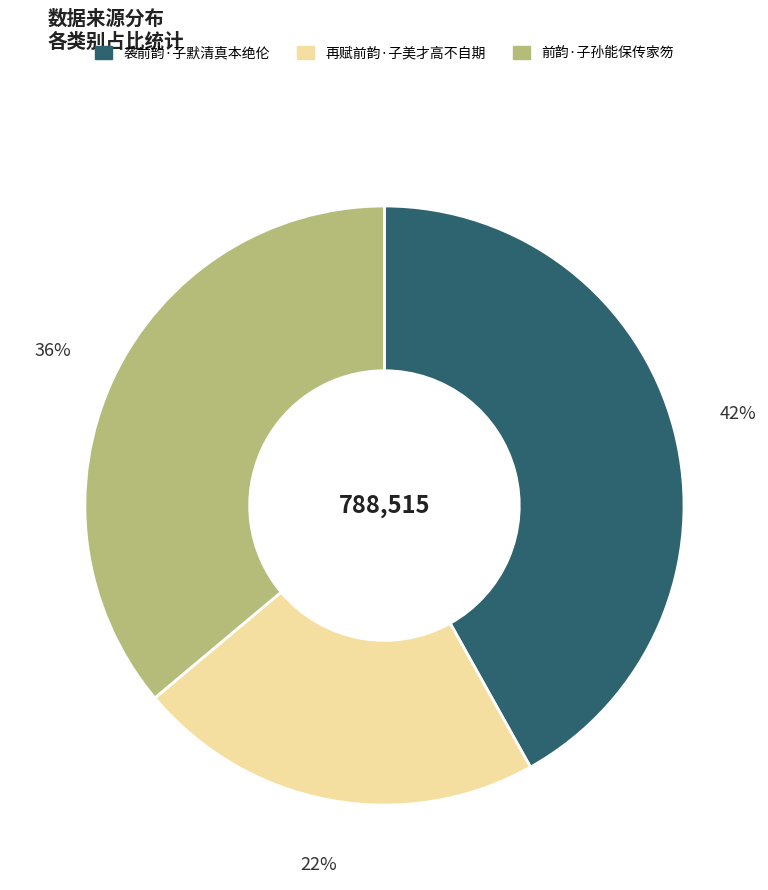

To the nearest percent, what is the combined percentage of 前韵·子孙能保传家笏 and 再赋前韵·子美才高不自期?

58%